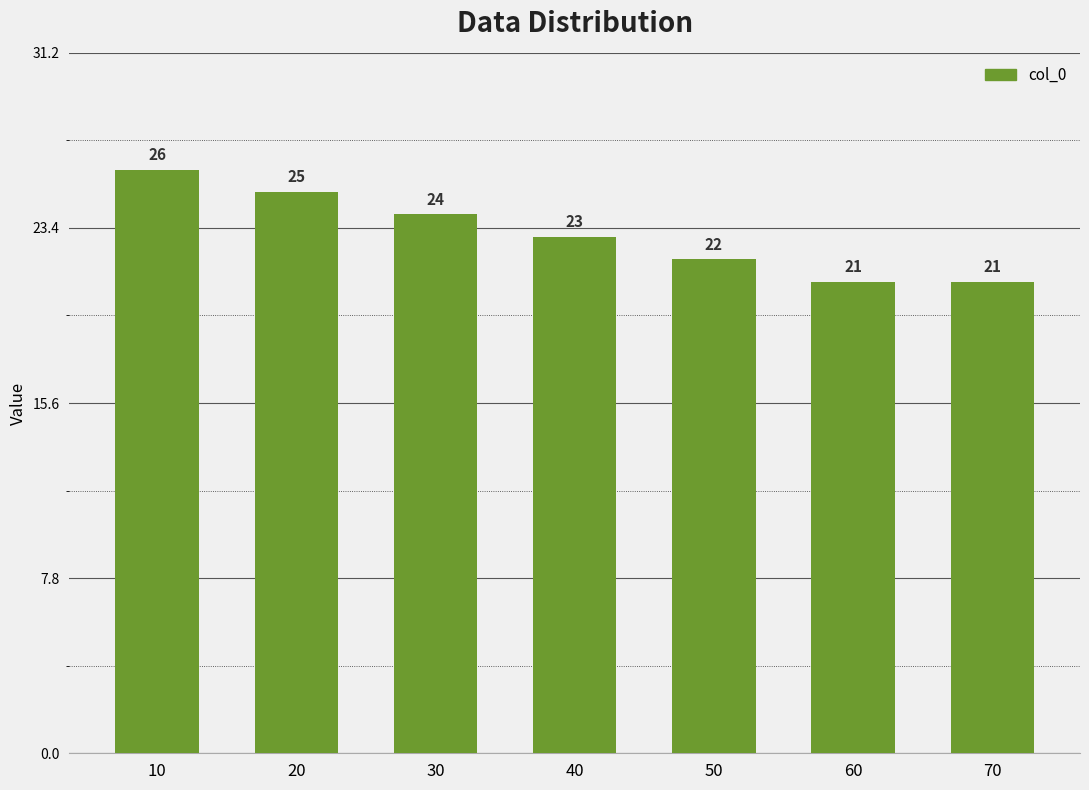

How many bars are there in total?

7